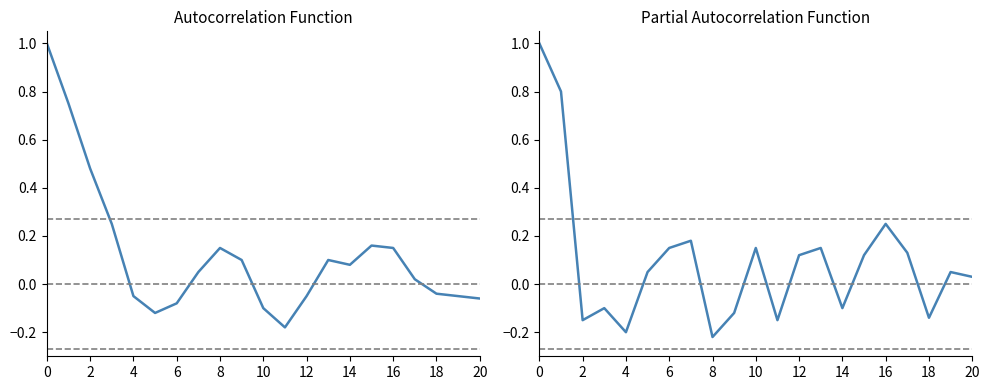

Between 12 and 18, which series saw the biggest shift?

PACF